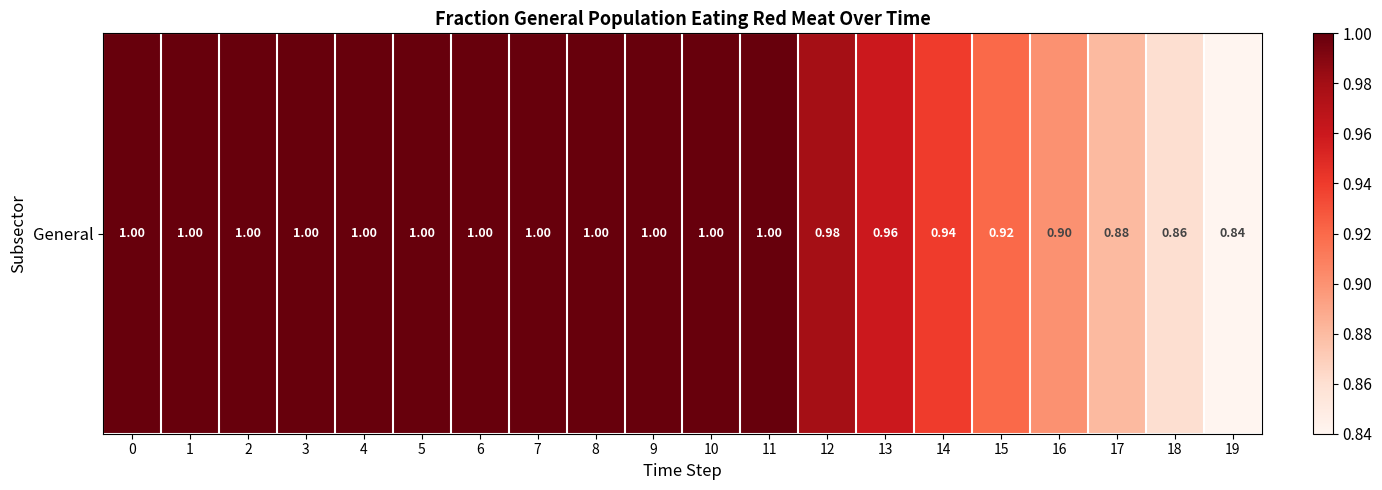

Rank the categories by value from highest to lowest.

0, 1, 2, 3, 4, 5, 6, 7, 8, 9, 10, 11, 12, 13, 14, 15, 16, 17, 18, 19